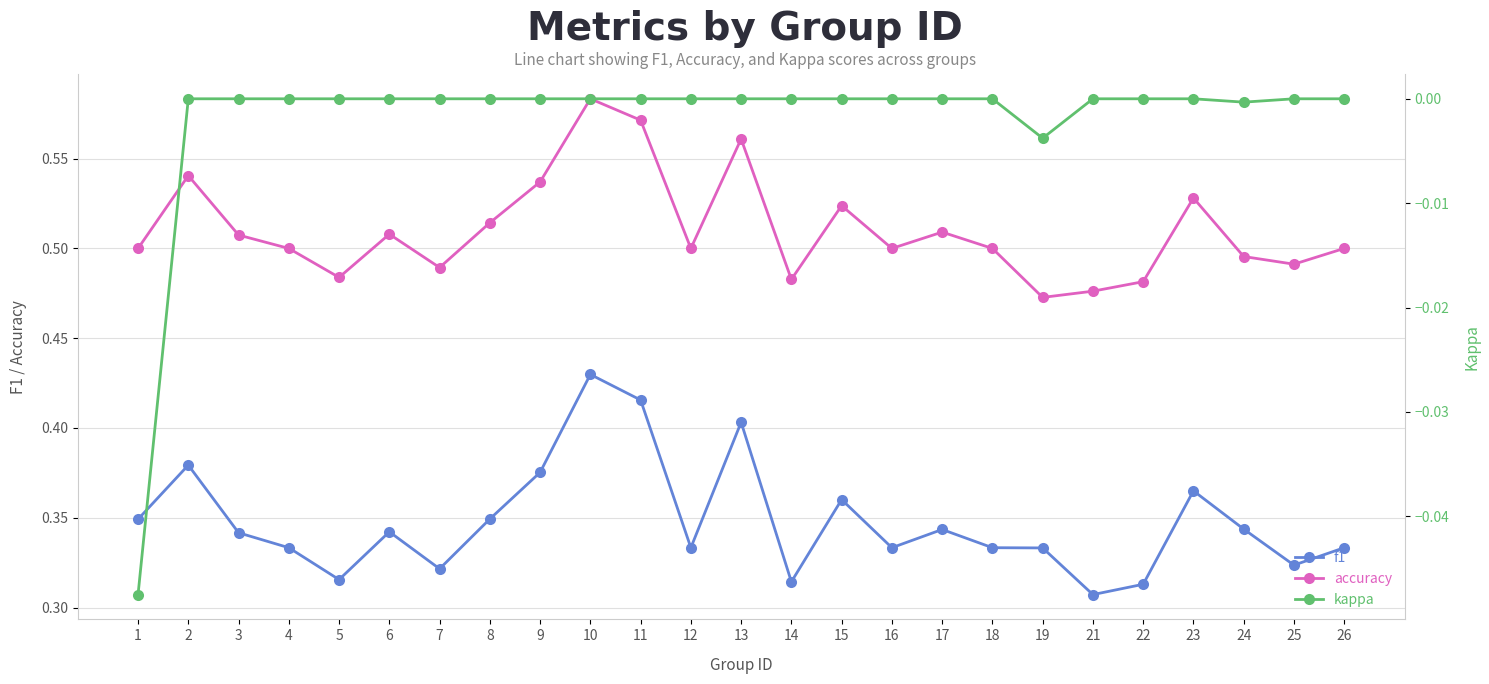

Rank the series by their maximum value, from lowest to highest.

kappa, f1, accuracy